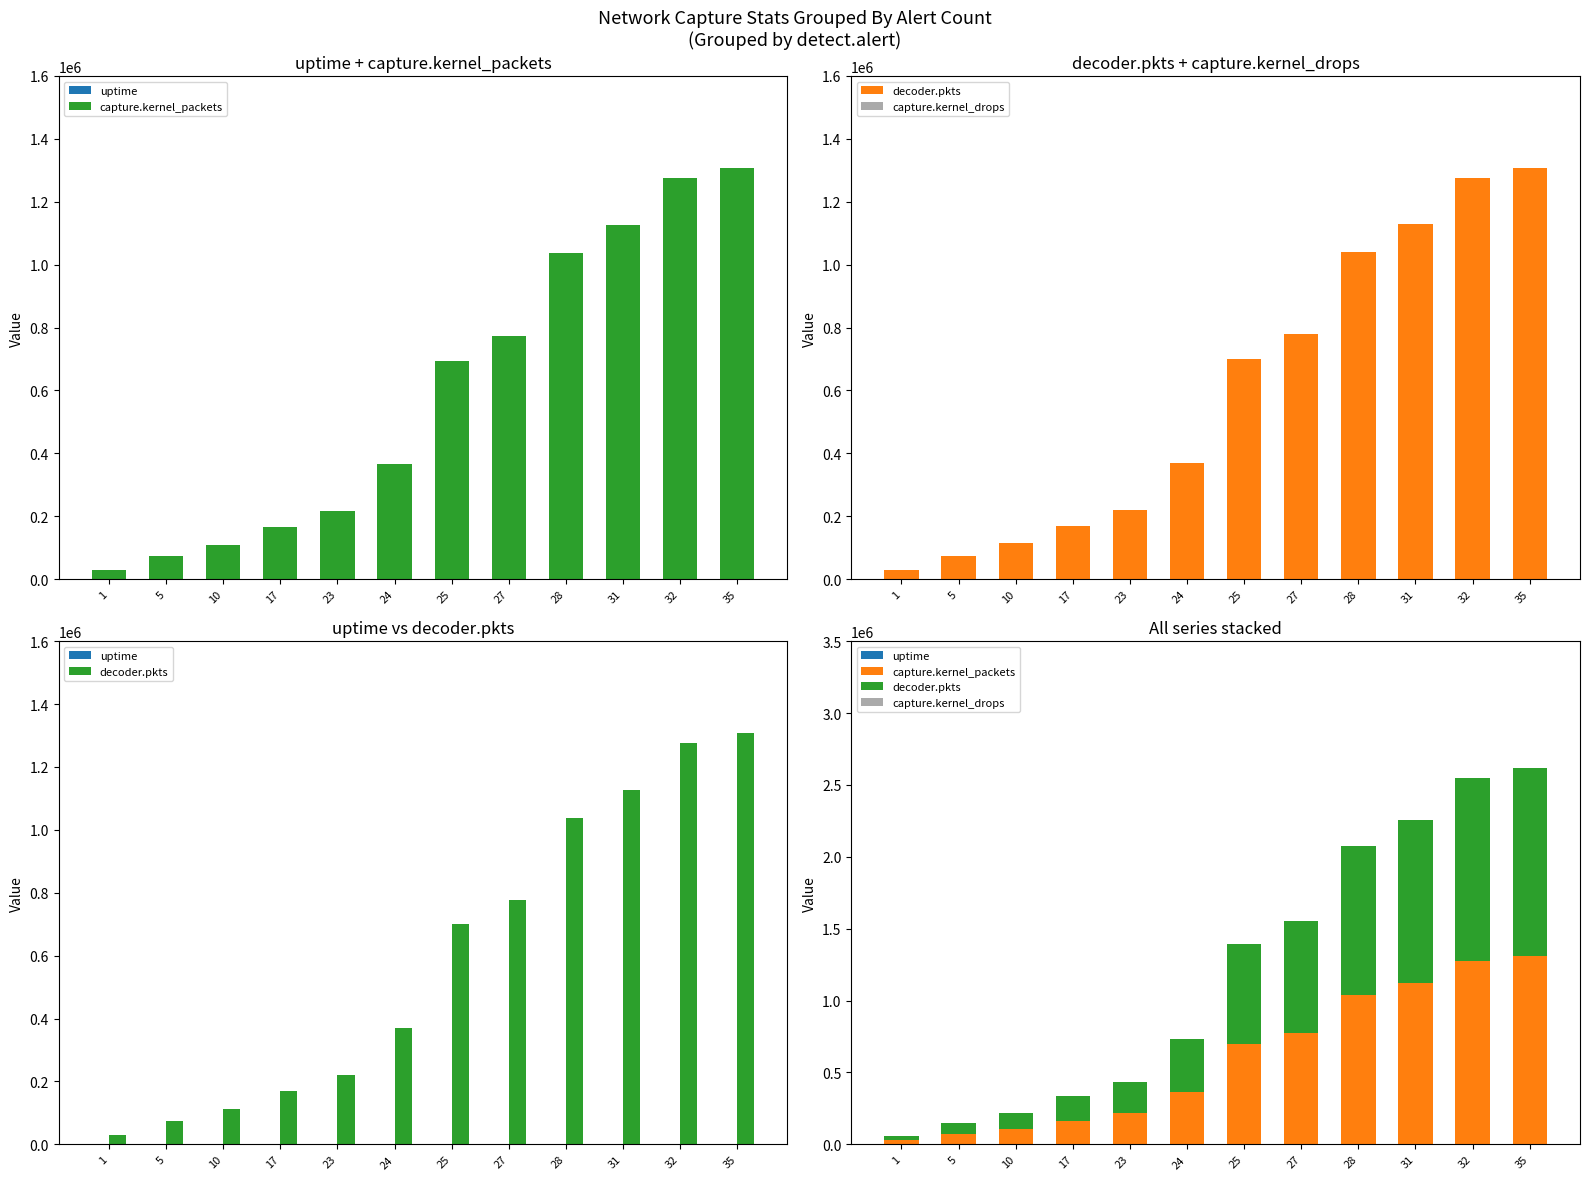

Is the value of uptime at 27 greater than the value of decoder.pkts at 32?

No